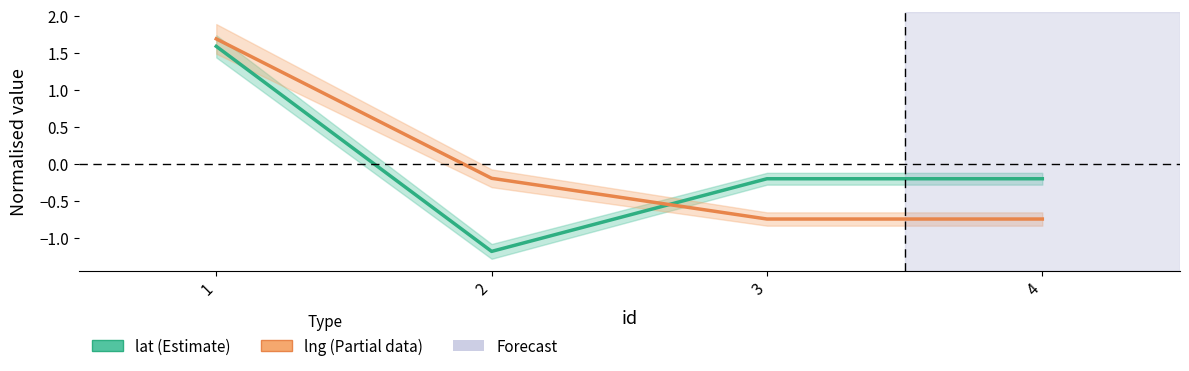

Reading left to right, list all the values displayed in this chart.

lat: 1.6	-1.2	-0.2	-0.2
lng: 1.7	-0.2	-0.7	-0.7